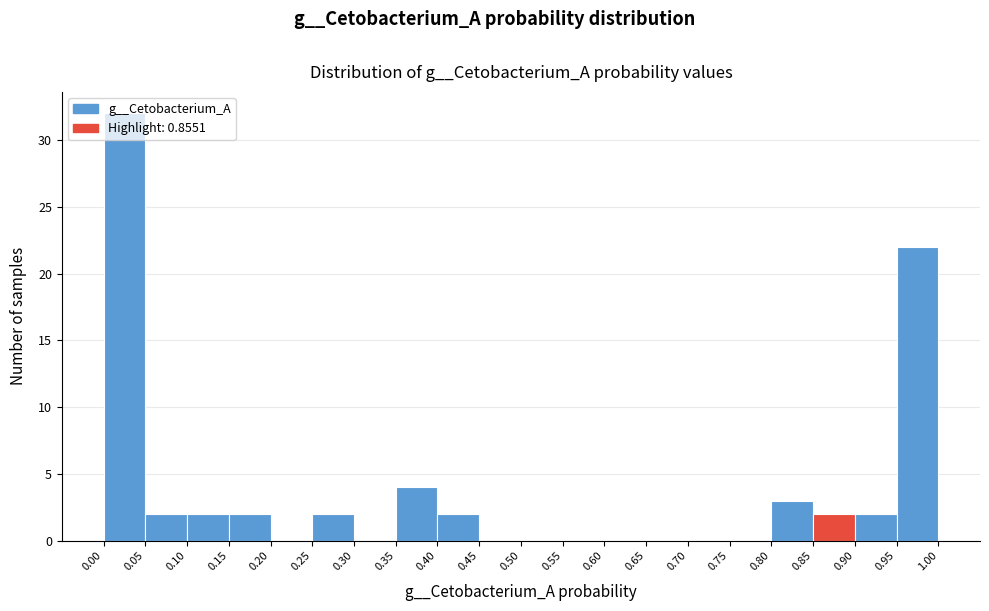

Reading left to right, list every bar in this chart as the range it spans on the x-axis followed by its height. The values are not printed on the chart, so give them approximately, as read against the axis.

0.00 to 0.05: 32
0.05 to 0.10: 2
0.10 to 0.15: 2
0.15 to 0.20: 2
0.20 to 0.25: 0
0.25 to 0.30: 2
0.30 to 0.35: 0
0.35 to 0.40: 4
0.40 to 0.45: 2
0.45 to 0.50: 0
0.50 to 0.55: 0
0.55 to 0.60: 0
0.60 to 0.65: 0
0.65 to 0.70: 0
0.70 to 0.75: 0
0.75 to 0.80: 0
0.80 to 0.85: 3
0.85 to 0.90: 2
0.90 to 0.95: 2
0.95 to 1.00: 22